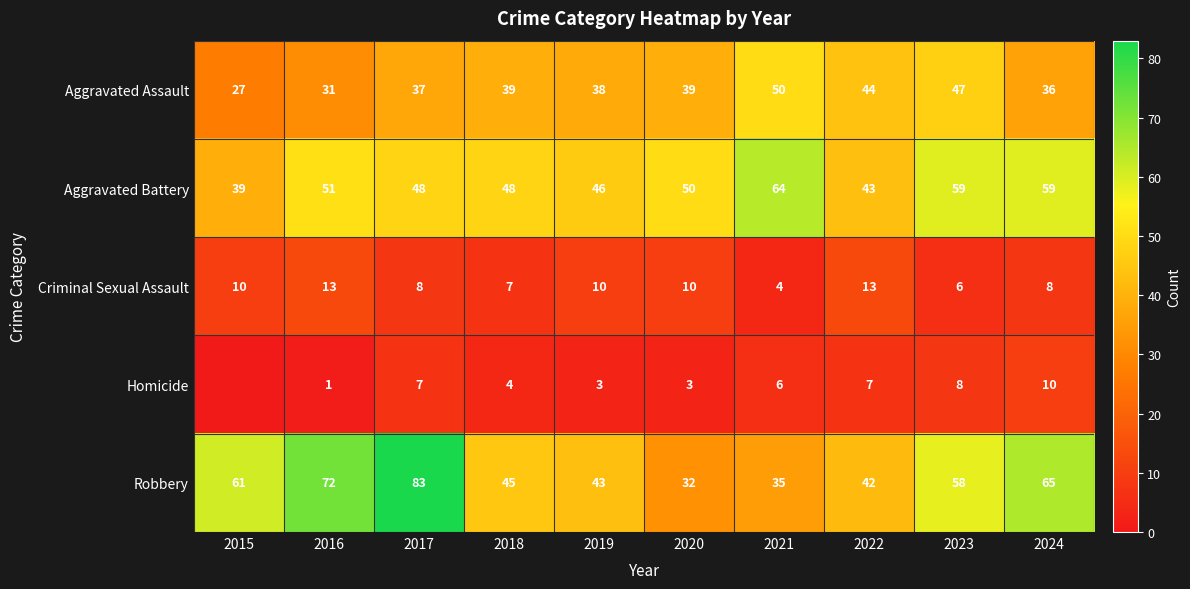

The value of Criminal Sexual Assault at 2017 is 8. True or false?

True